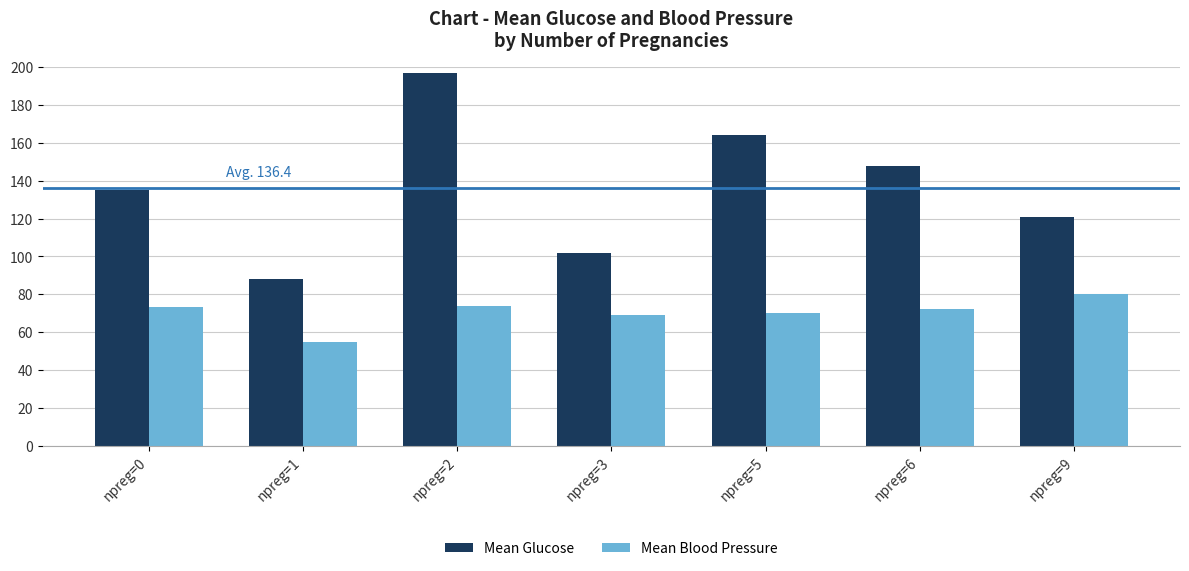

Read the Mean Blood Pressure value at npreg=5.

70.3